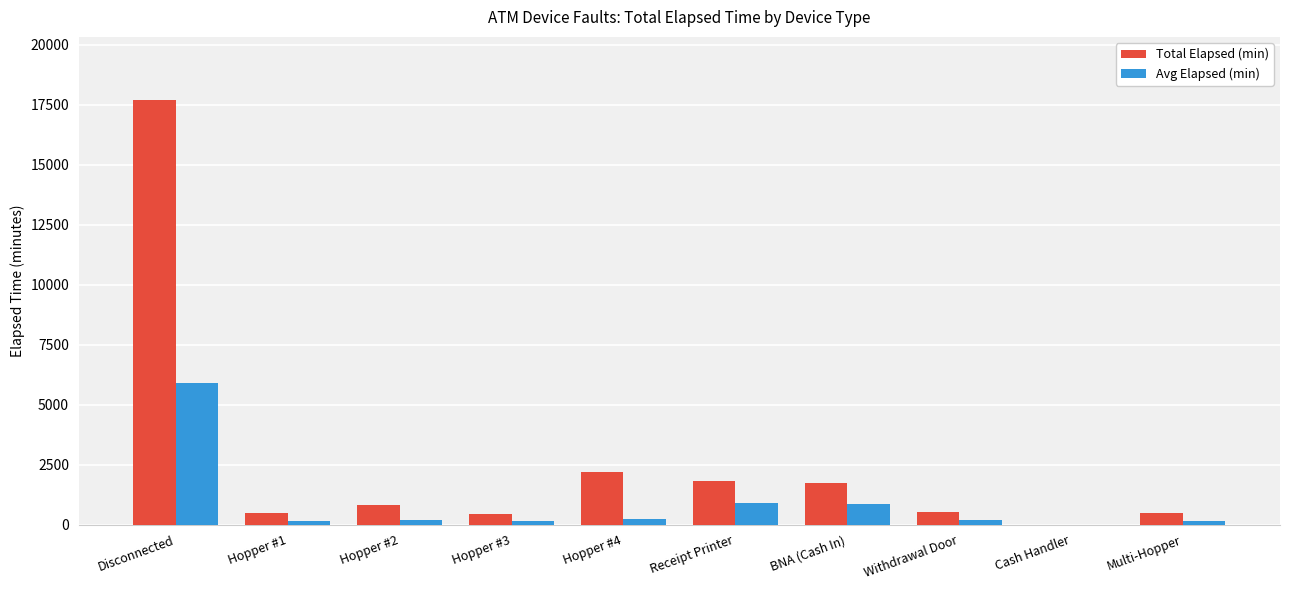

Count the number of data series in this chart.

2